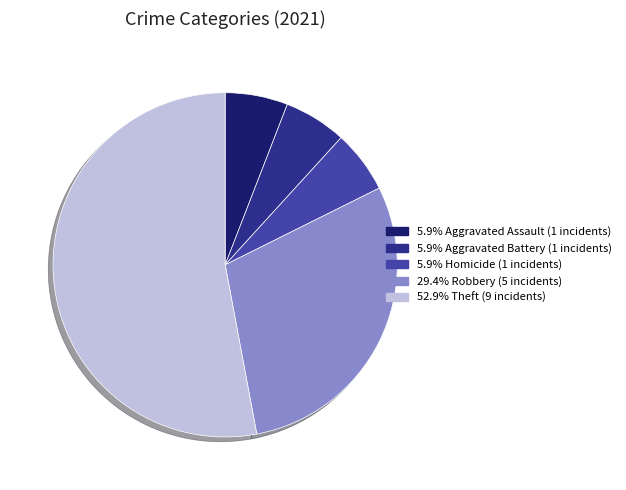

Which category has the smallest portion of the pie?

Aggravated Assault